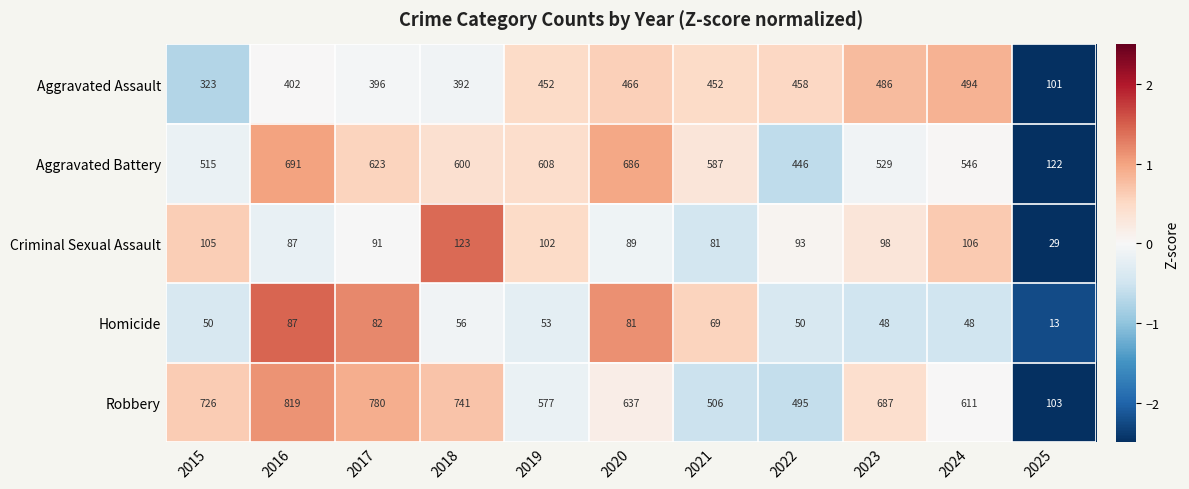

List the series in order of their peak value, lowest first.

Homicide, Criminal Sexual Assault, Aggravated Assault, Aggravated Battery, Robbery